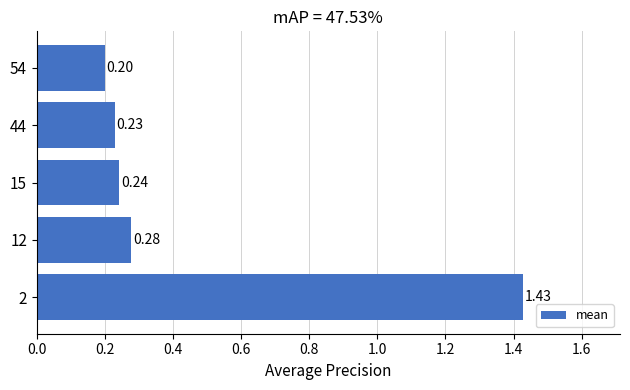

List the labels in order of value, largest first.

2, 12, 15, 44, 54